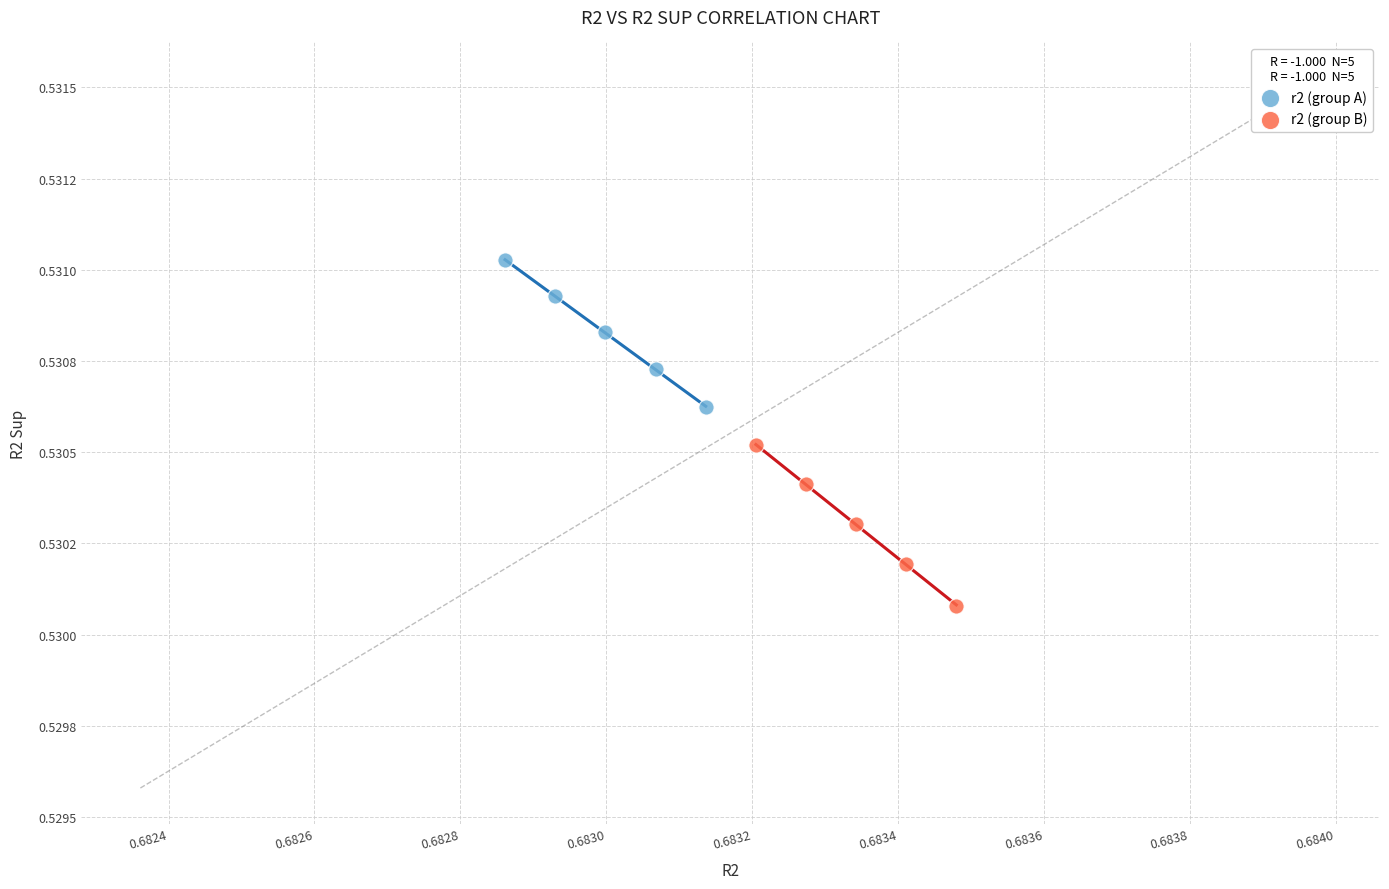

Which series contains the highest Y value?

r2 (group A)